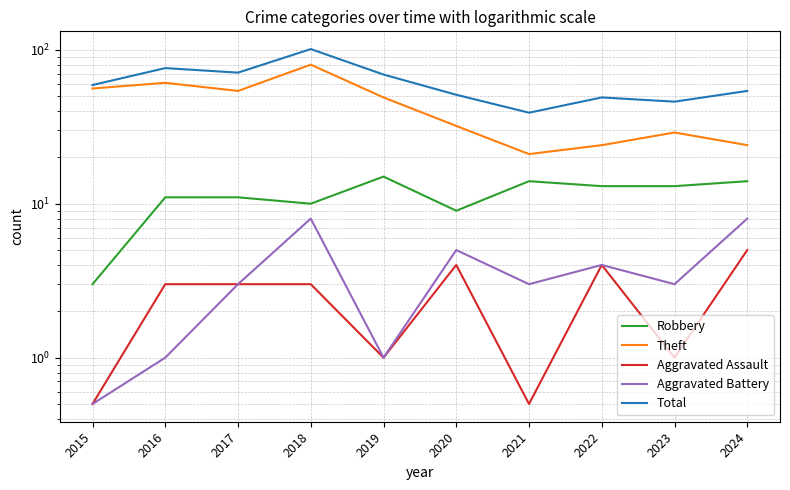

What is the difference between the Robbery values at 2024 and 2016?

3.0